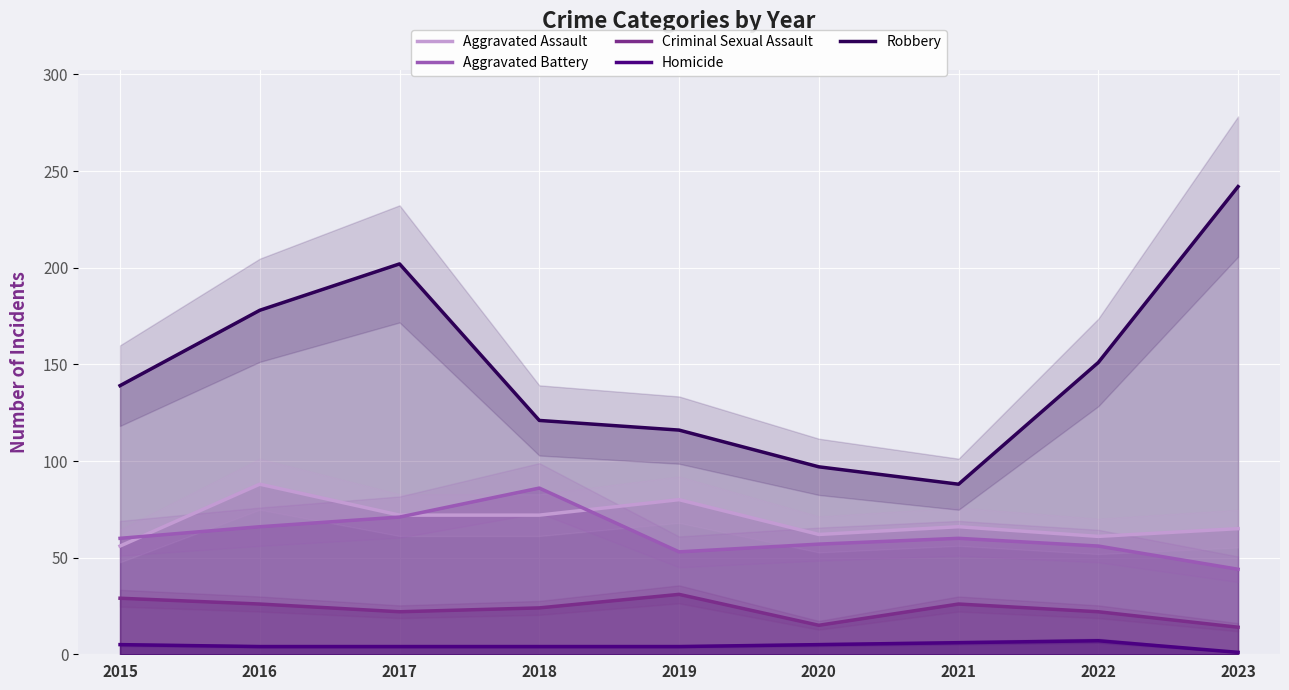

Between 2020 and 2019, which is larger?

2019